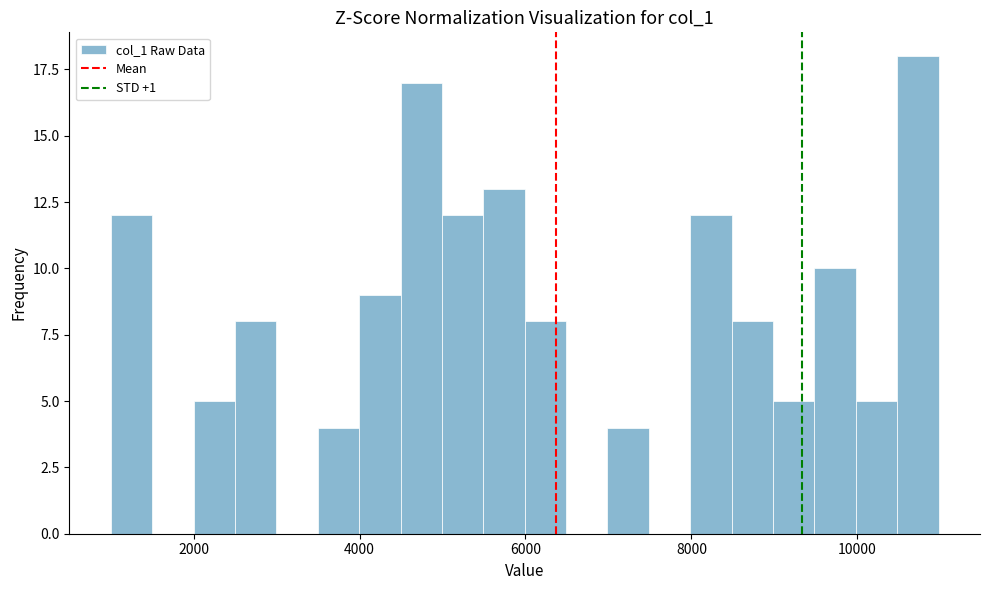

Around what value on the x-axis is the tallest bar? Give the approximate position of its centre, as read against the axis.

10800